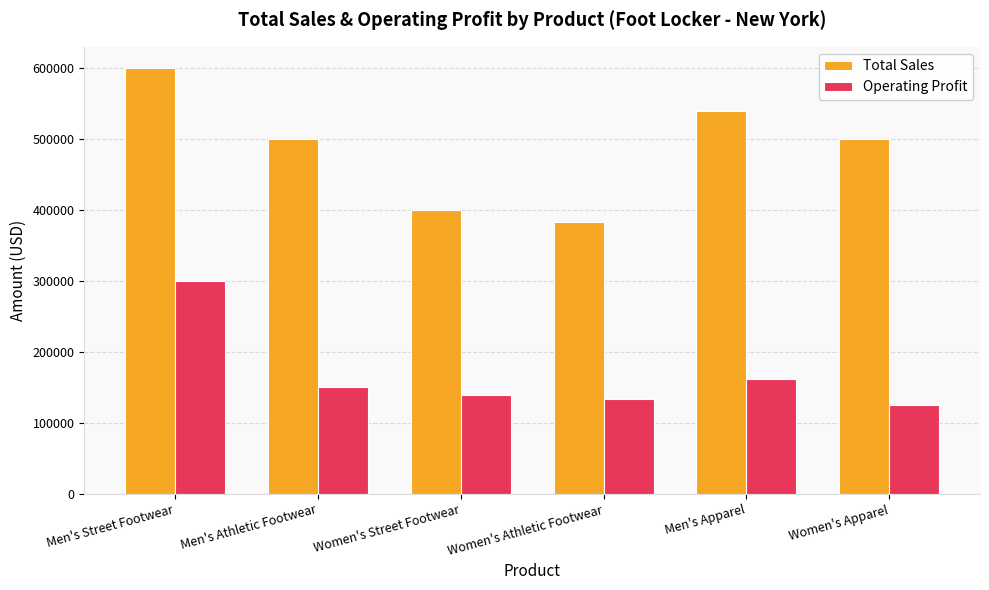

How many bars are there in total?

12